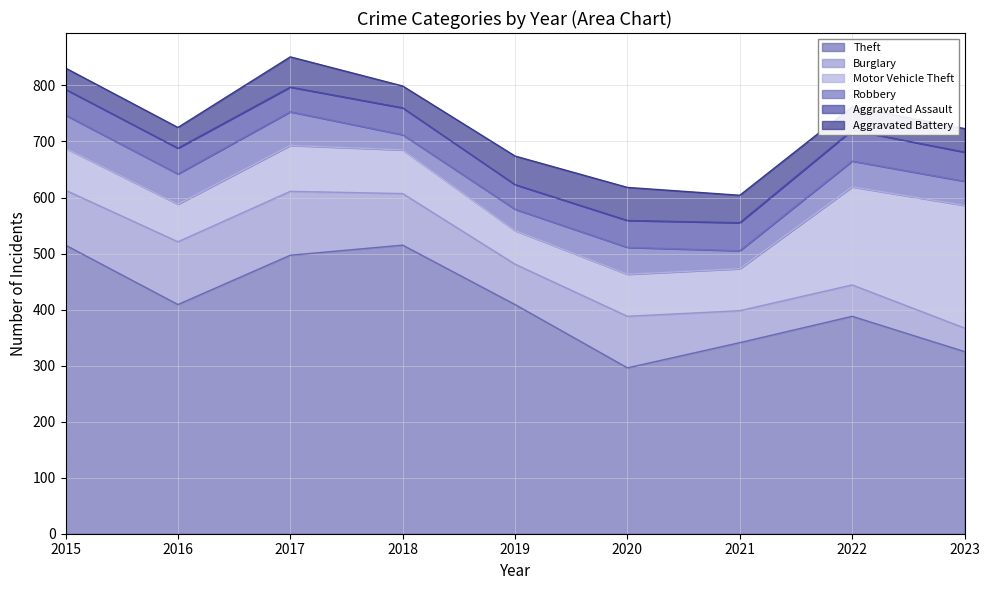

What is the lowest value of the Aggravated Battery series?

37